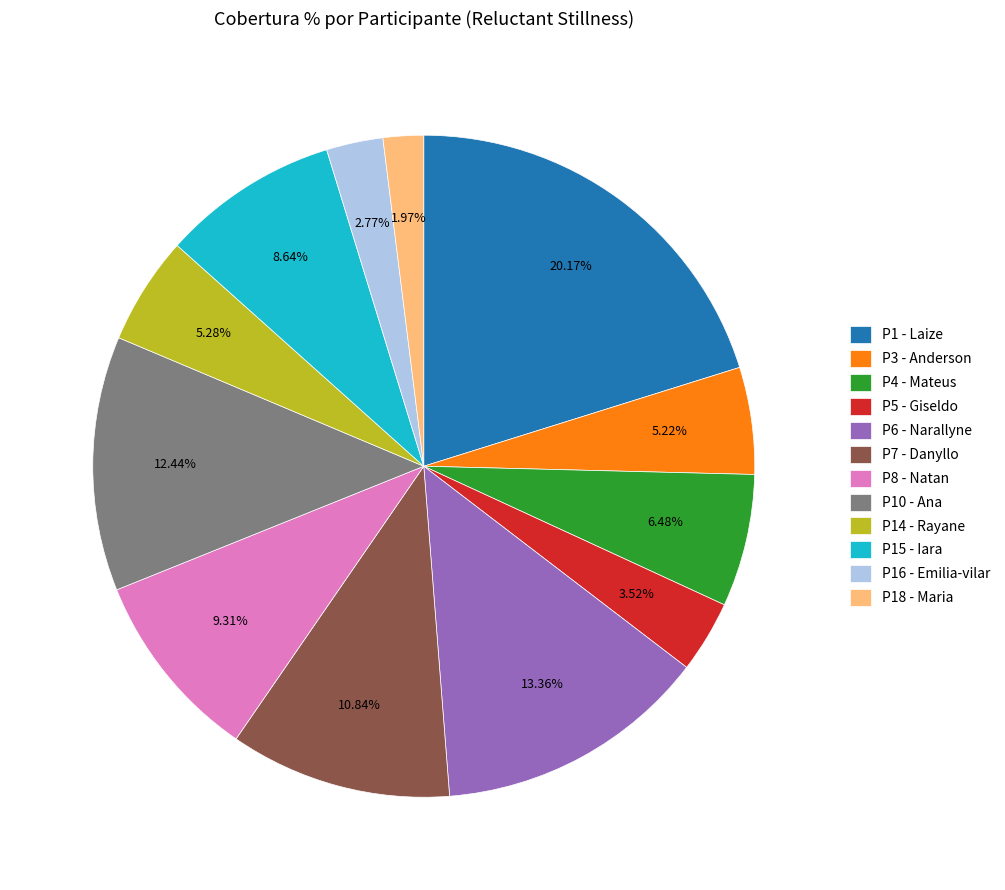

Approximately how many times larger is the value at P16 - Emilia-vilar compared to P5 - Giseldo?

0.8